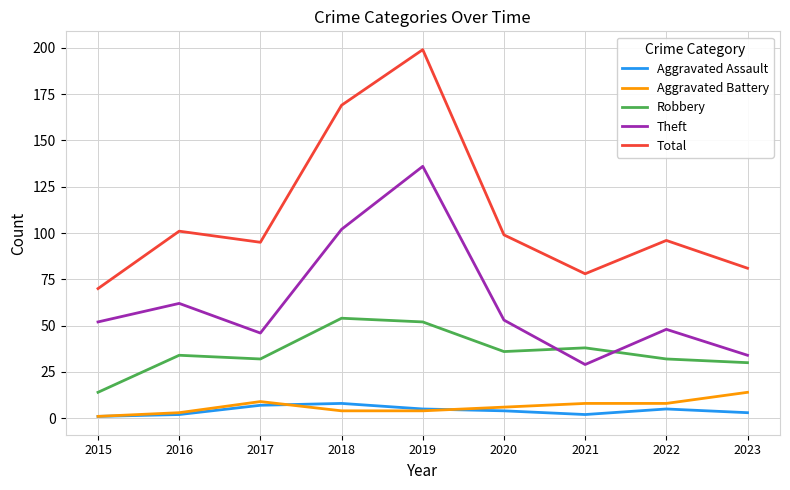

How many lines are shown in the chart?

5